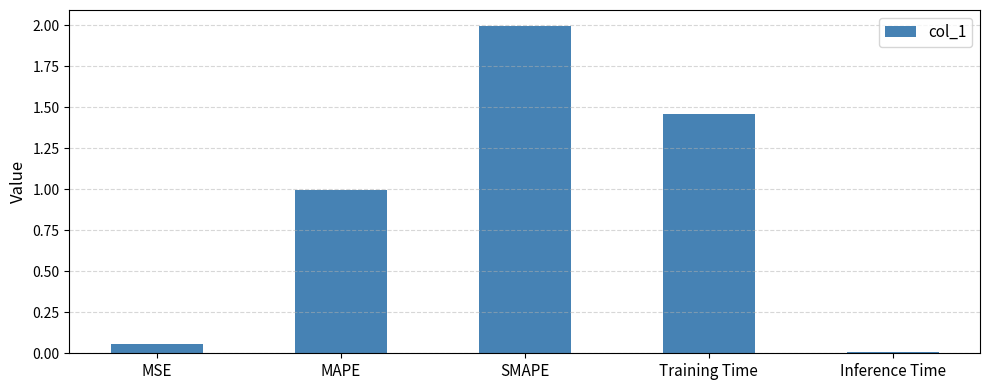

What is the average value?

0.9